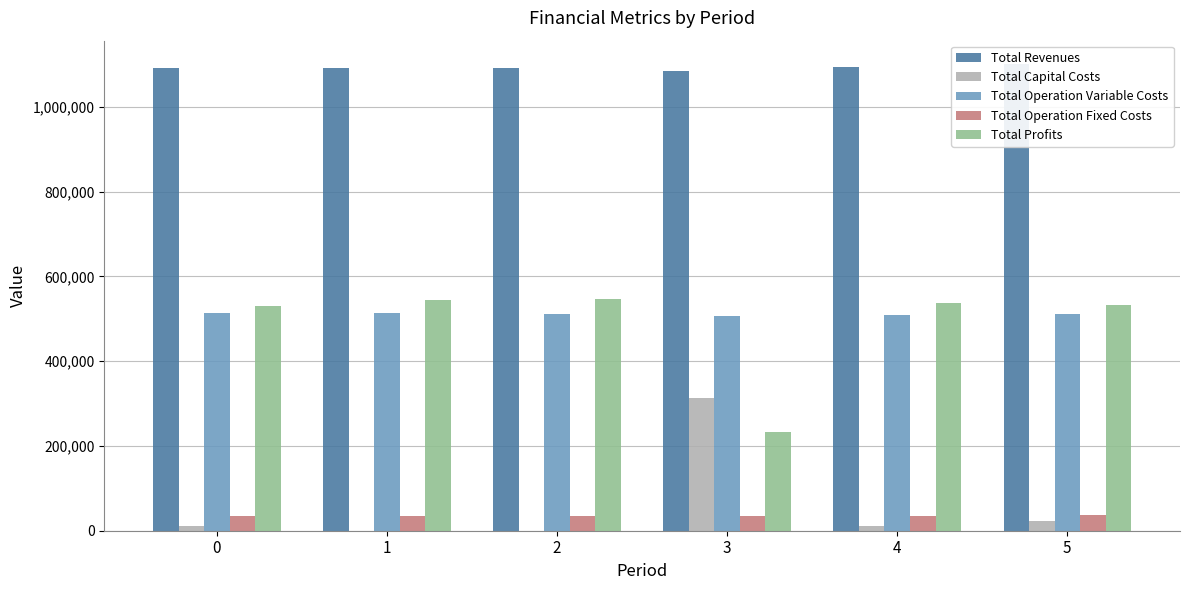

Which series has the largest range (max minus min)?

Total Profits